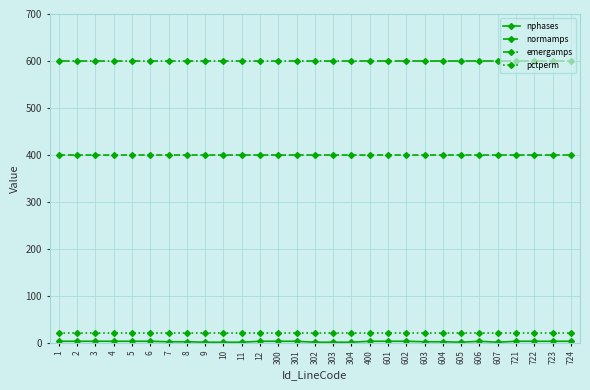

The value of normamps at 12 is 400. True or false?

True